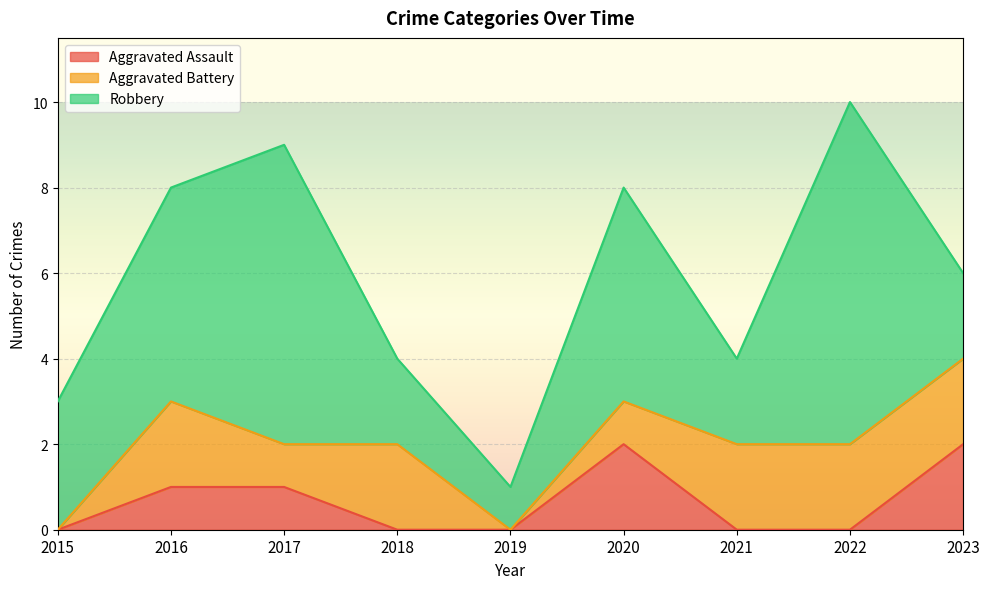

Which series changed the most between 2020 and 2022?

Robbery